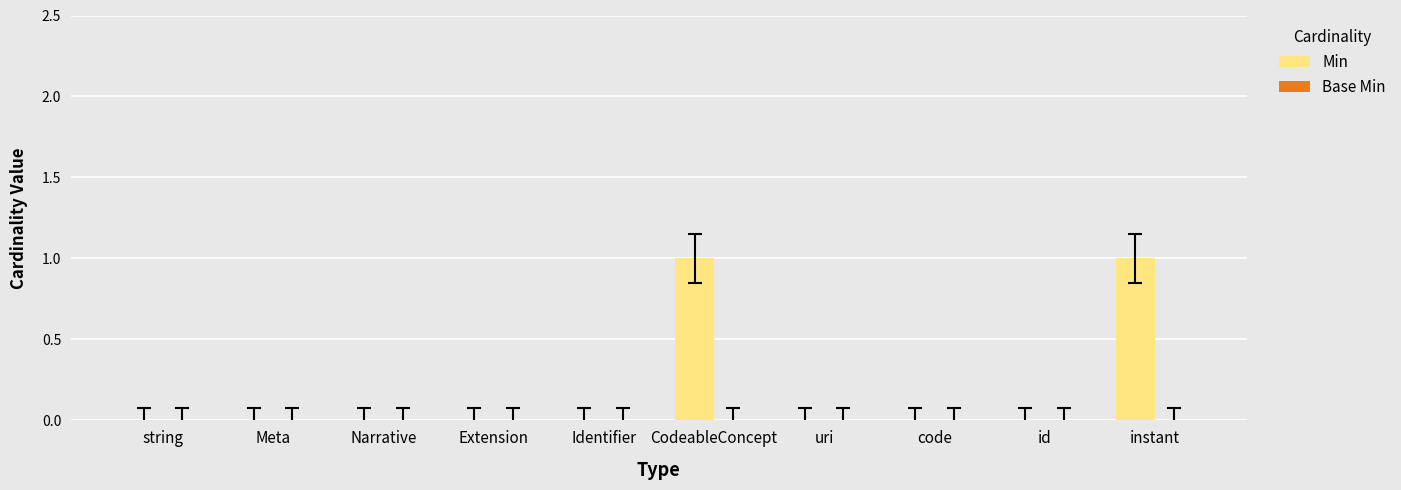

The value at CodeableConcept is 1. True or false?

True